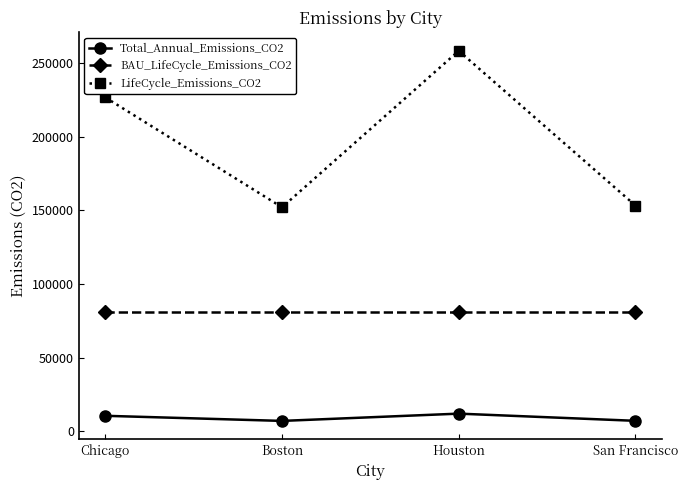

True or false: BAU_LifeCycle_Emissions_CO2 and Total_Annual_Emissions_CO2 intersect in this chart.

False